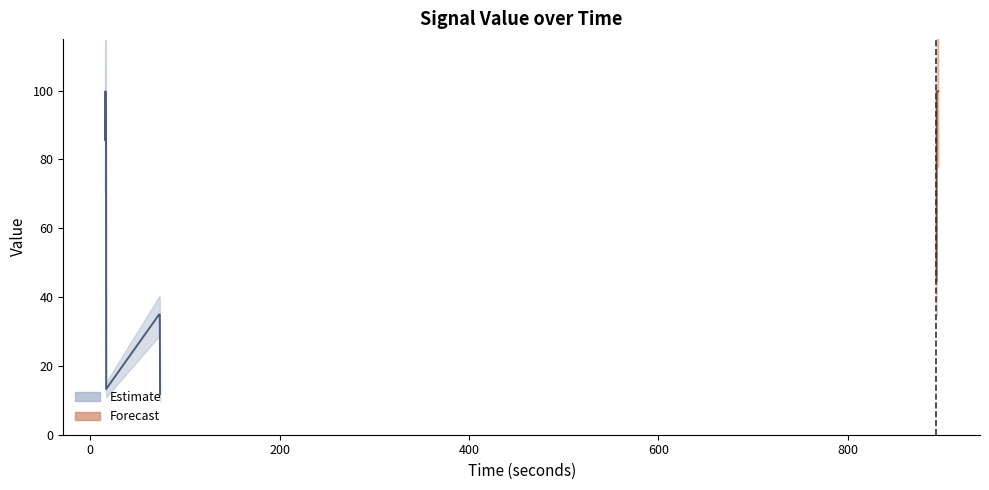

What is the value of the 3rd point from the left?

99.7